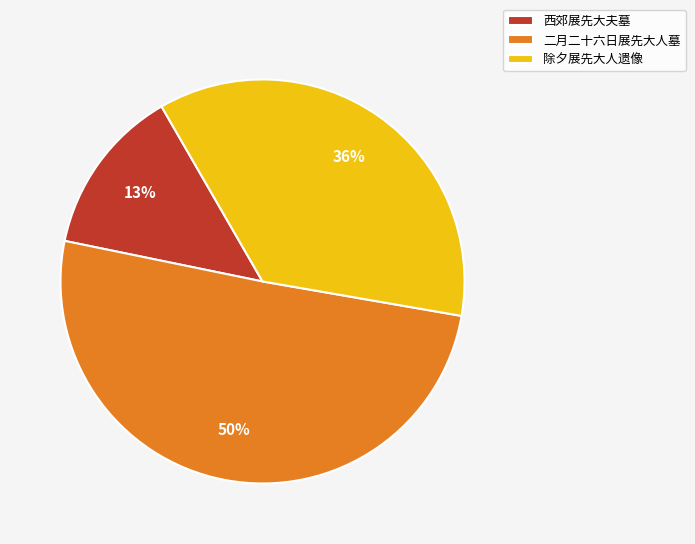

Which slice is the smallest?

西郊展先大夫墓